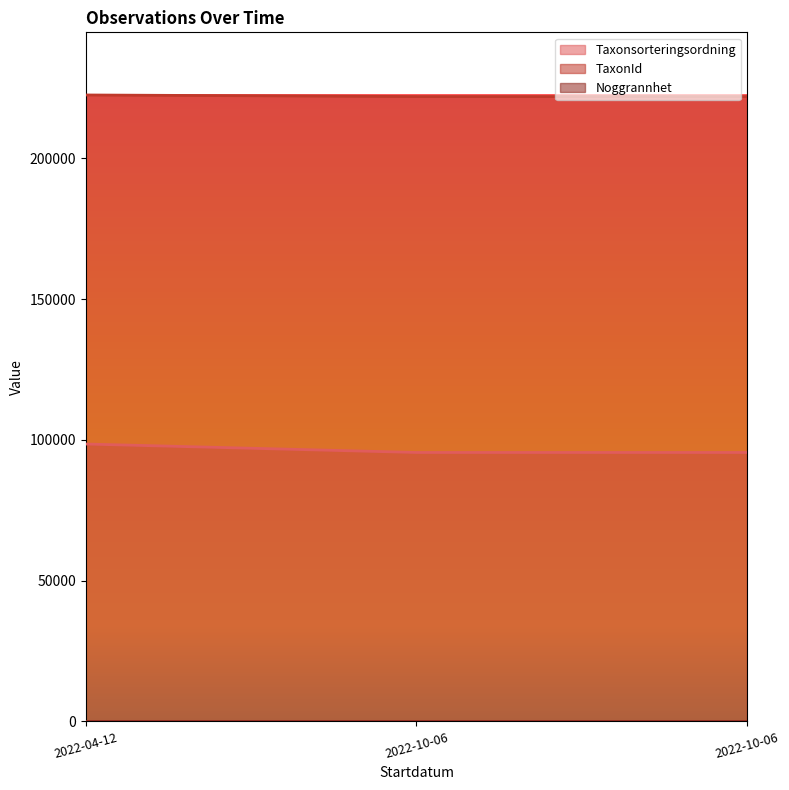

Which series has the largest total across all categories?

TaxonId